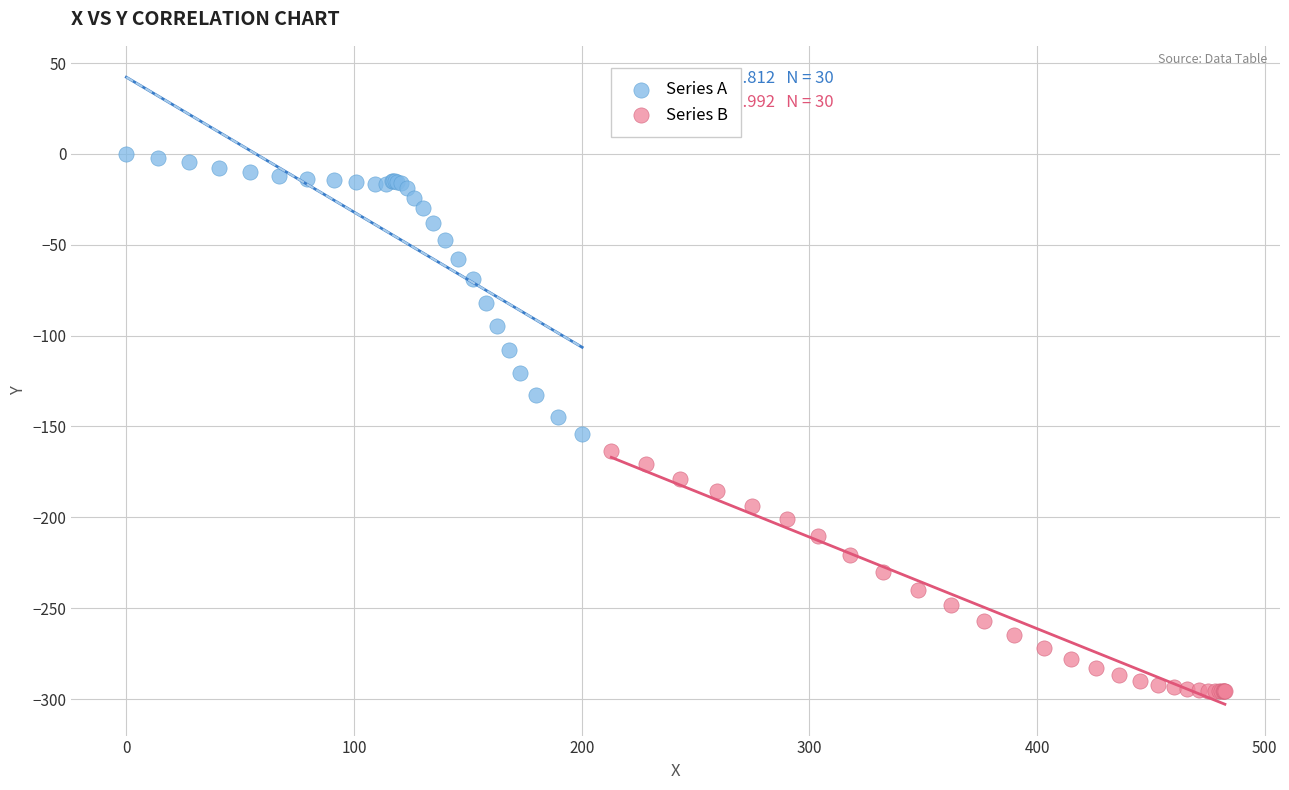

Which series contains the lowest Y value?

Series B